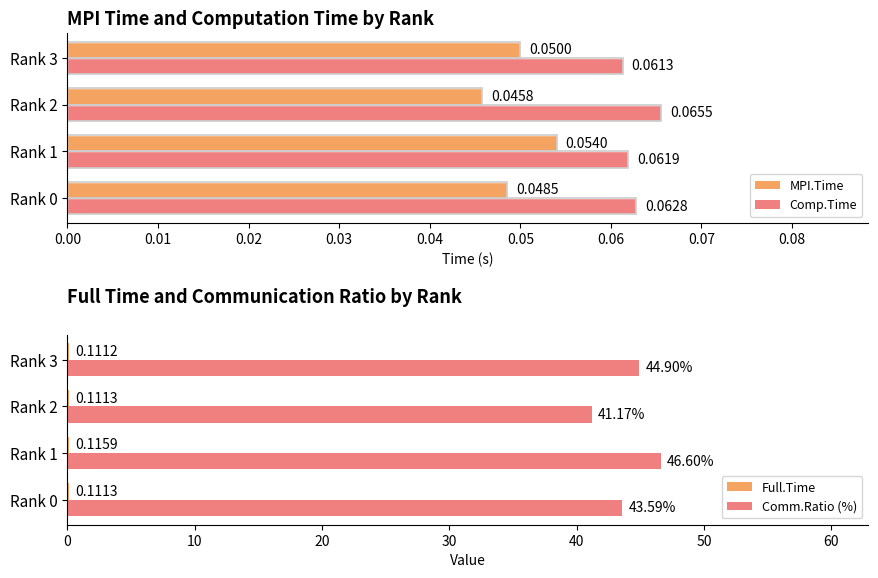

What is the sum of the Comm.Ratio (%) values at Rank 0 and Rank 3?

88.5